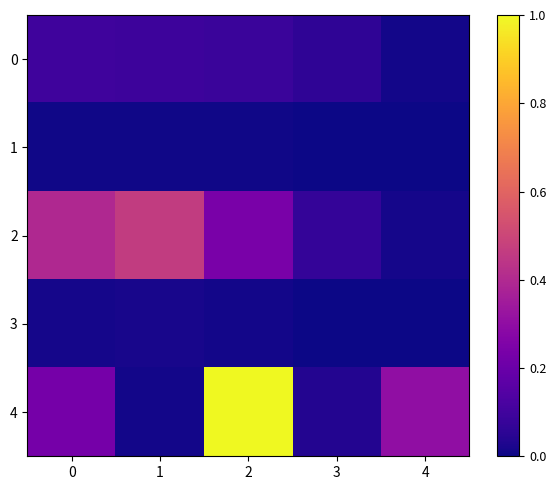

Reading left to right, what are all the values shown in this chart?

0: 0=0.1	1=0.1	2=0.1	3=0.1	4=0.0
1: 0=0.0	1=0.0	2=0.0	3=0.0	4=0.0
2: 0=0.4	1=0.5	2=0.2	3=0.1	4=0.0
3: 0=0.0	1=0.0	2=0.0	3=0.0	4=0.0
4: 0=0.2	1=0.0	2=1.0	3=0.0	4=0.3